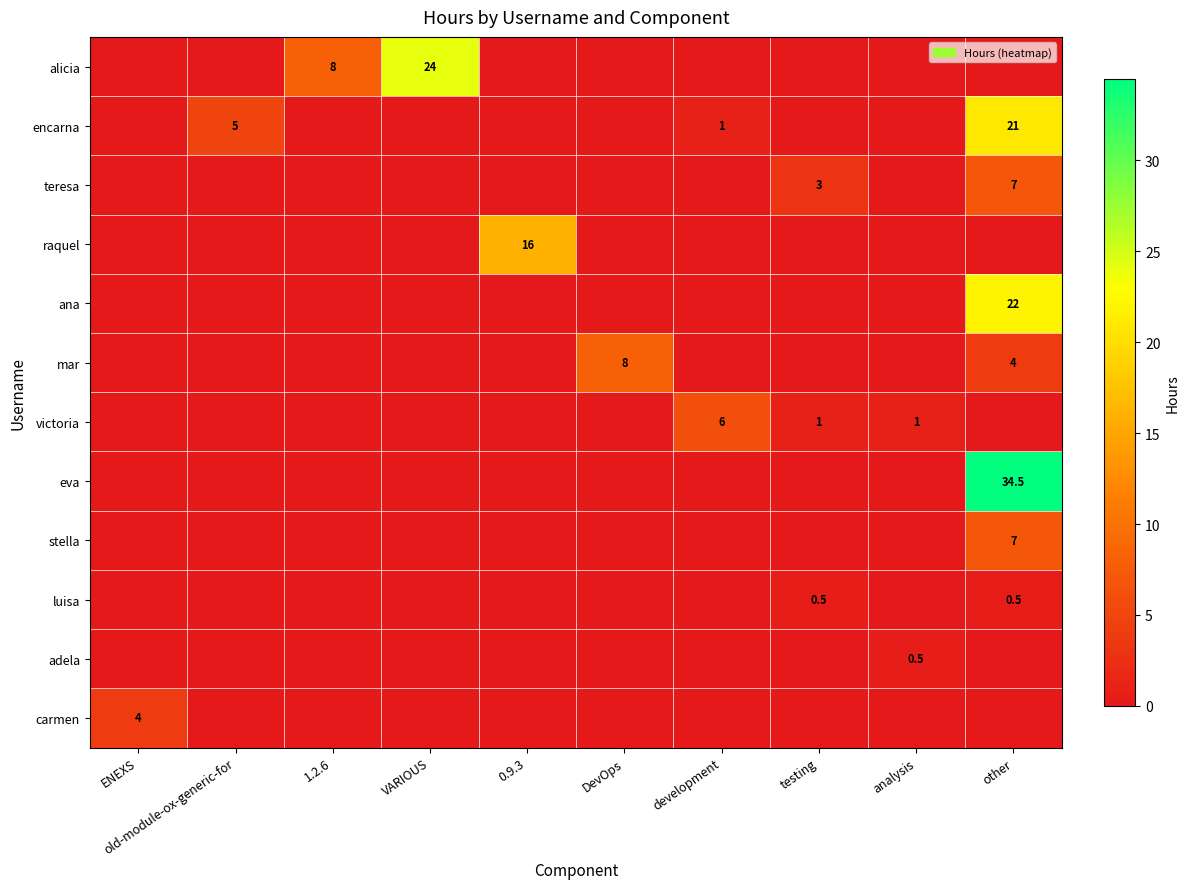

Rank the series at VARIOUS from lowest to highest value.

encarna, teresa, raquel, ana, mar, victoria, eva, stella, luisa, adela, carmen, alicia